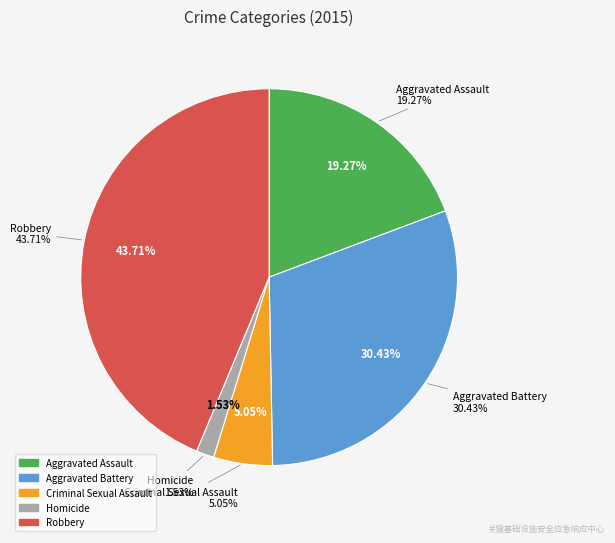

The Aggravated Assault slice represents 34% of the pie. True or false?

False